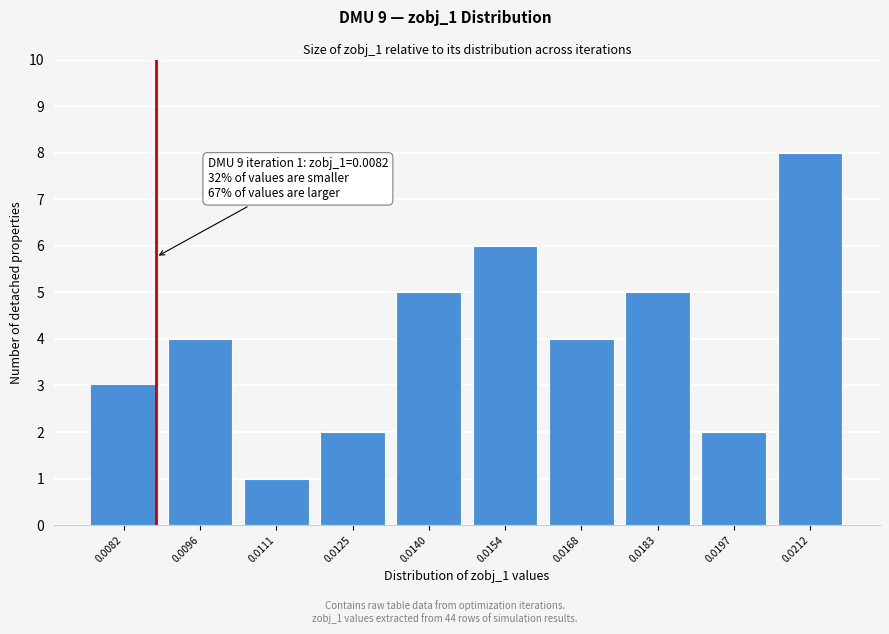

Reading left to right, extract all data points from this chart.

0.0082=3	0.0096=4	0.0111=1	0.0125=2	0.0140=5	0.0154=6	0.0168=4	0.0183=5	0.0197=2	0.0212=8